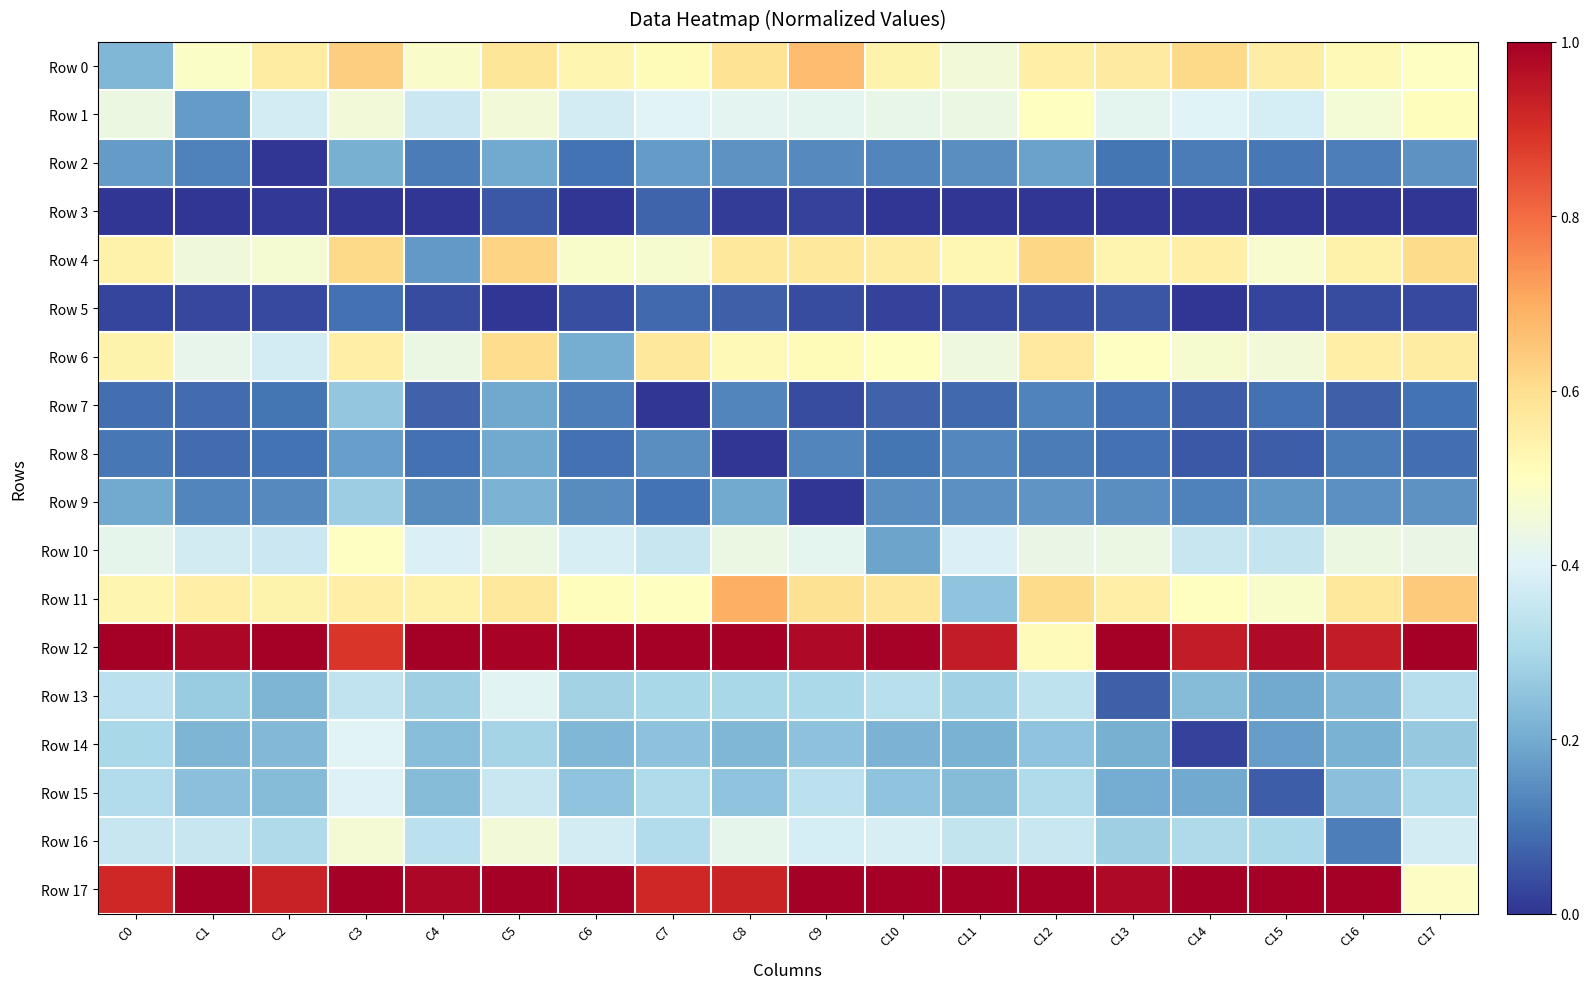

How many data points does each series have?

18